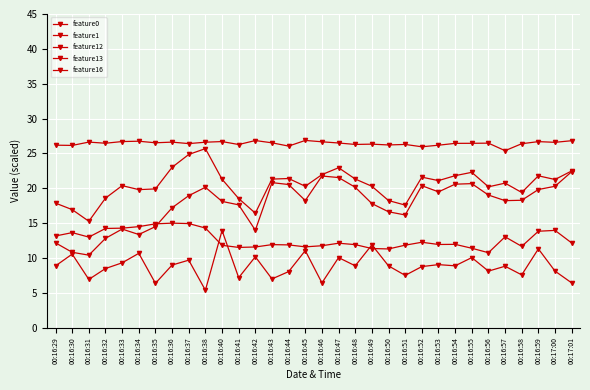

At which label does feature12 first exceed 8?

00:16:29